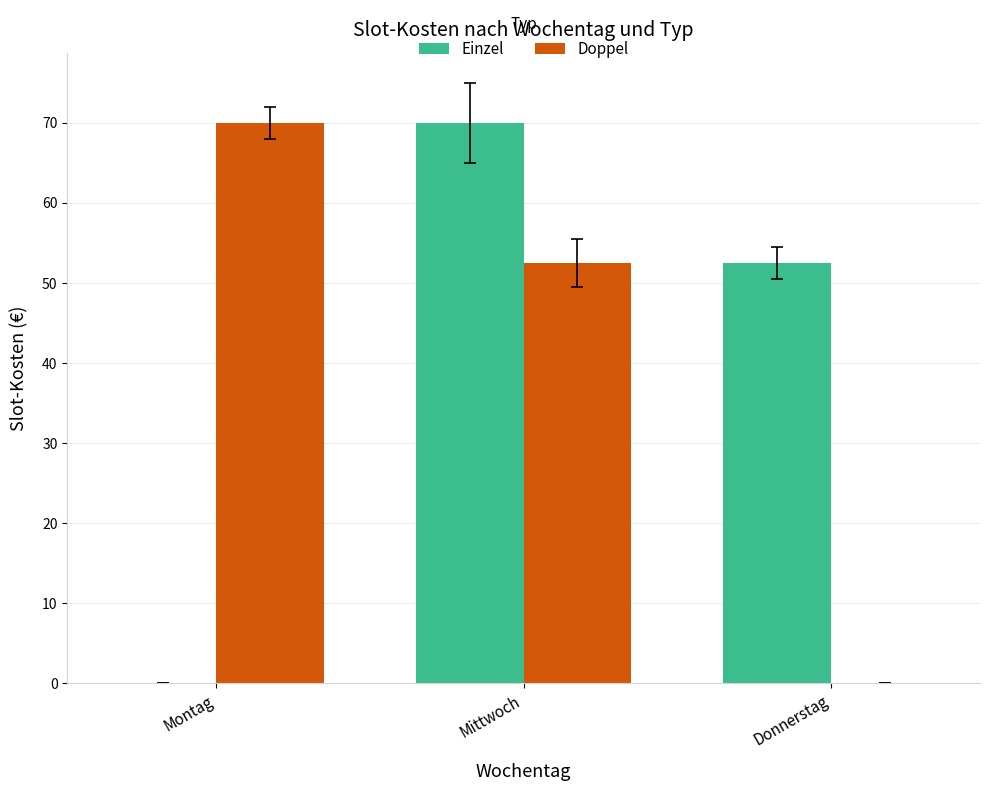

What is the total value across all series at Mittwoch?

122.5